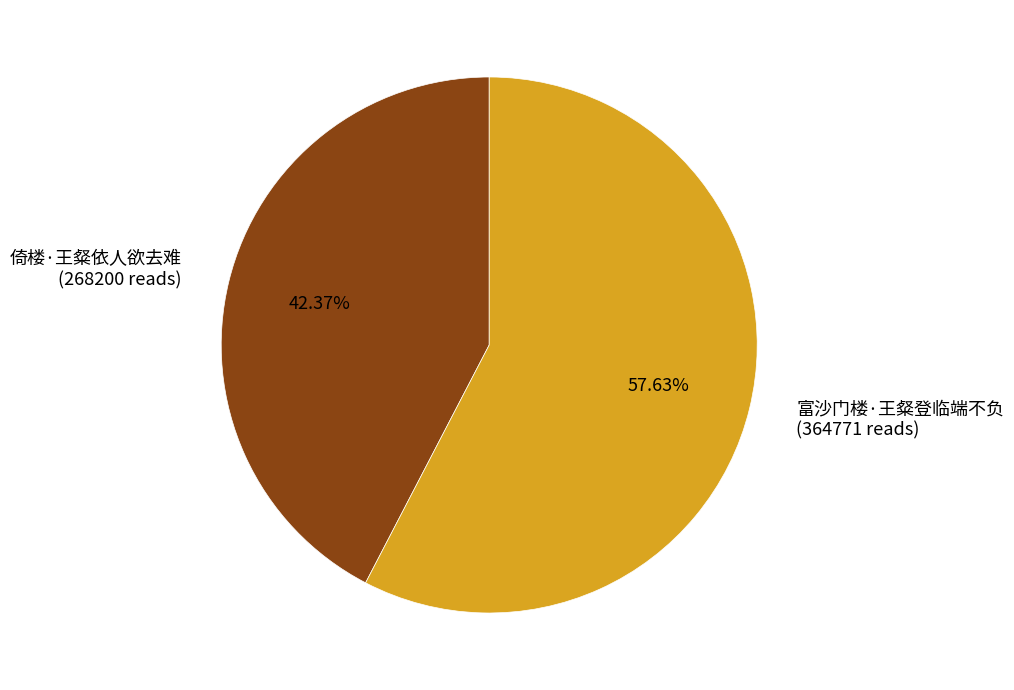

True or false: 富沙门楼·王粲登临端不负 accounts for 48% of the total.

False